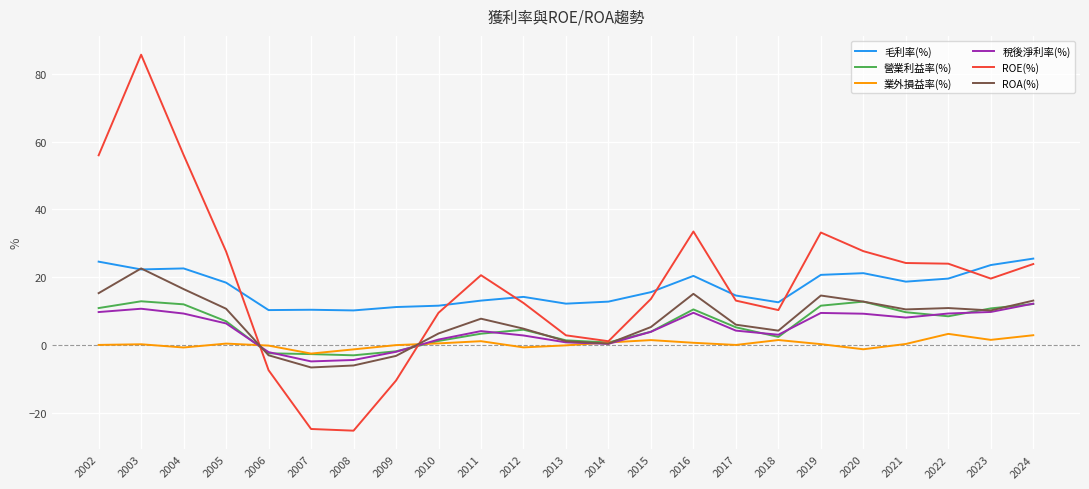

The value of ROA(%) at 2003 is 9.1. True or false?

False